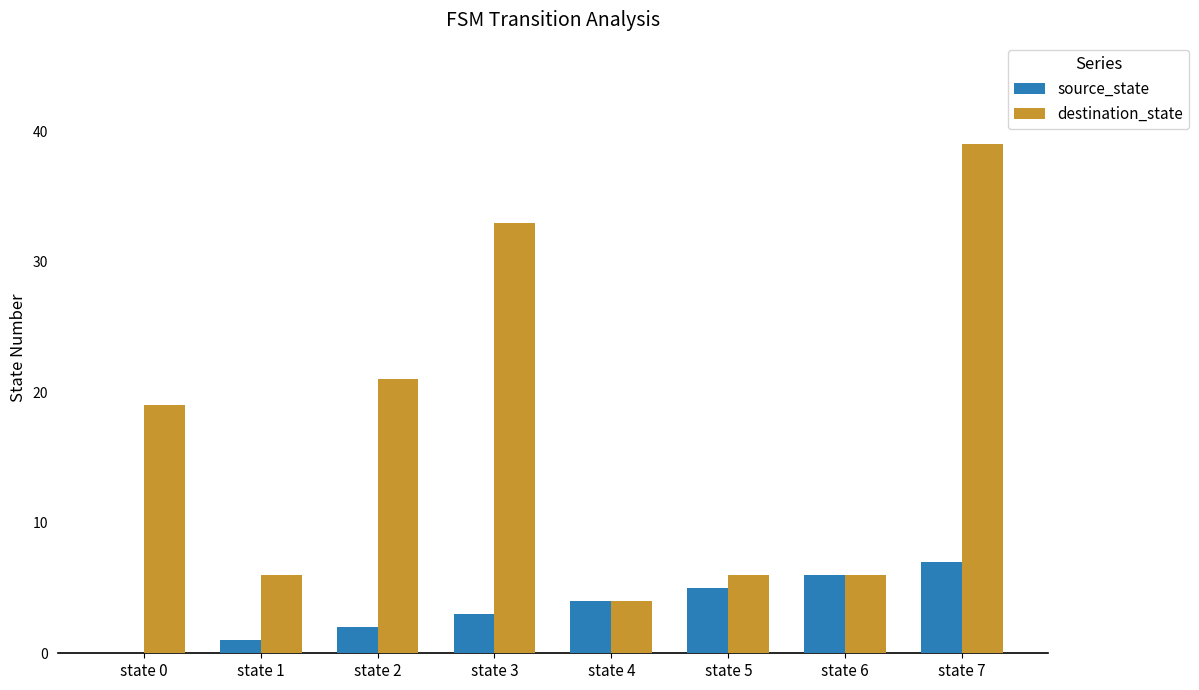

How many distinct data groups are displayed?

2